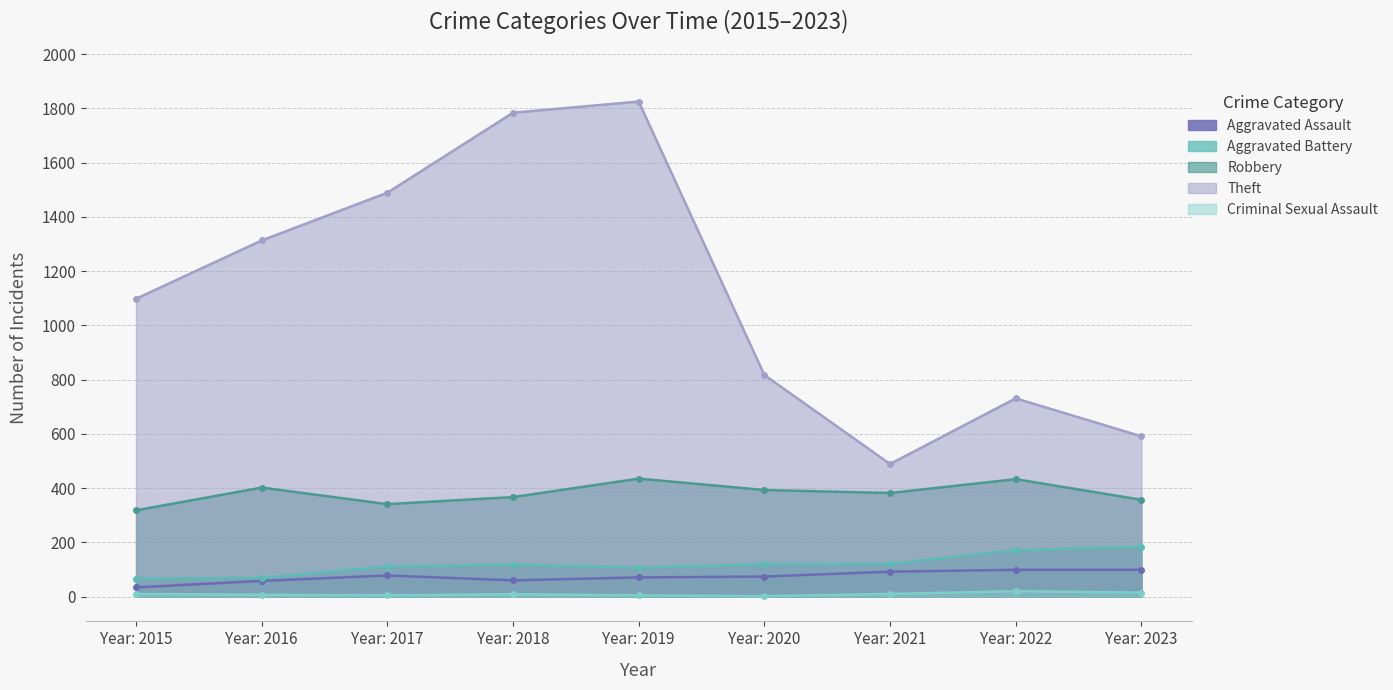

In Theft, how many points are higher than both neighbors (excluding endpoints)?

2